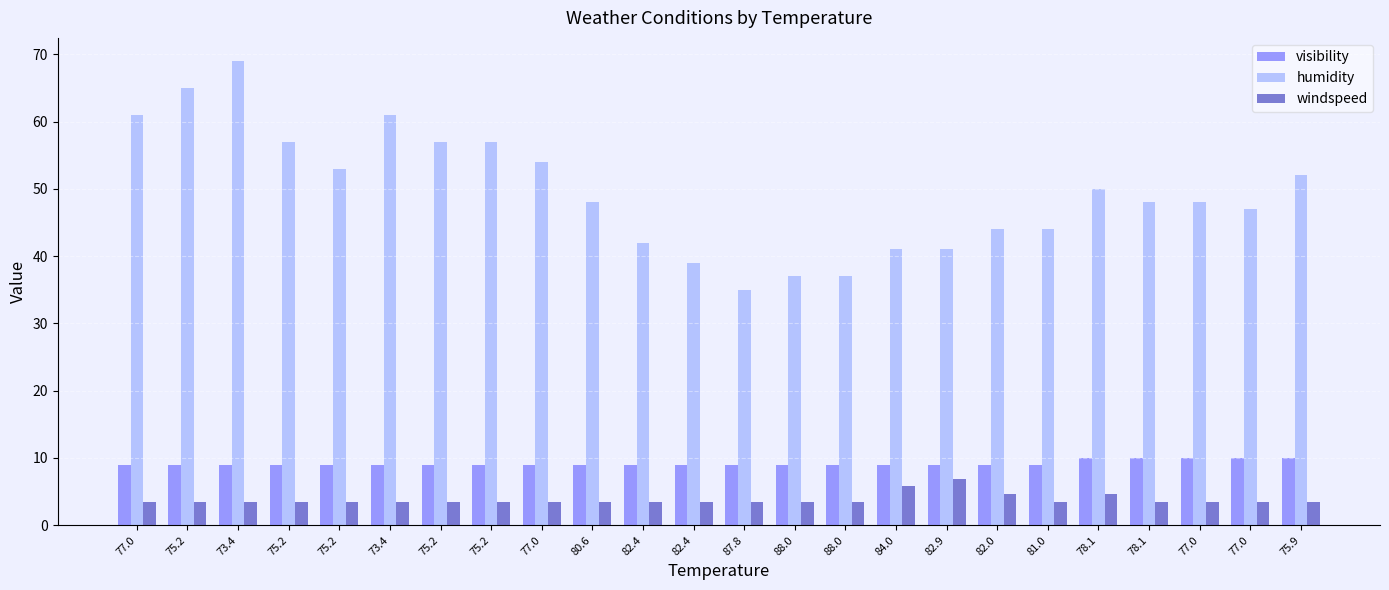

What is the label of the 3rd bar from the right?

77.0